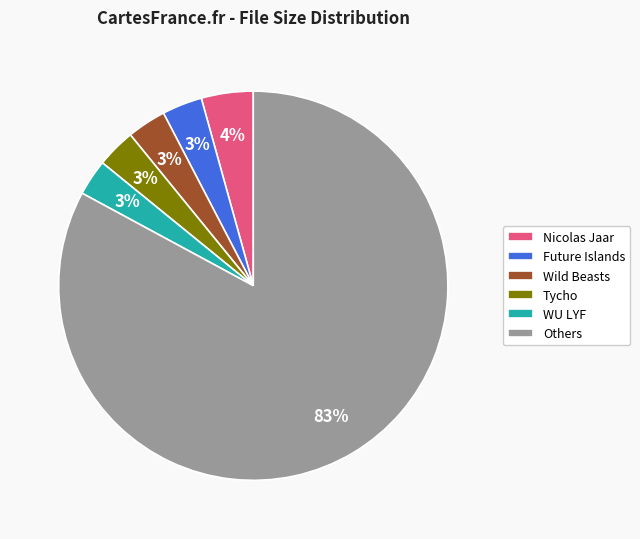

Which category has the biggest portion of the pie?

Others